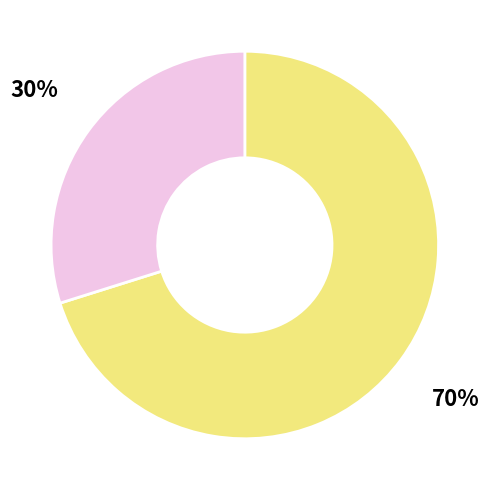

Is there a majority slice in this chart?

Yes